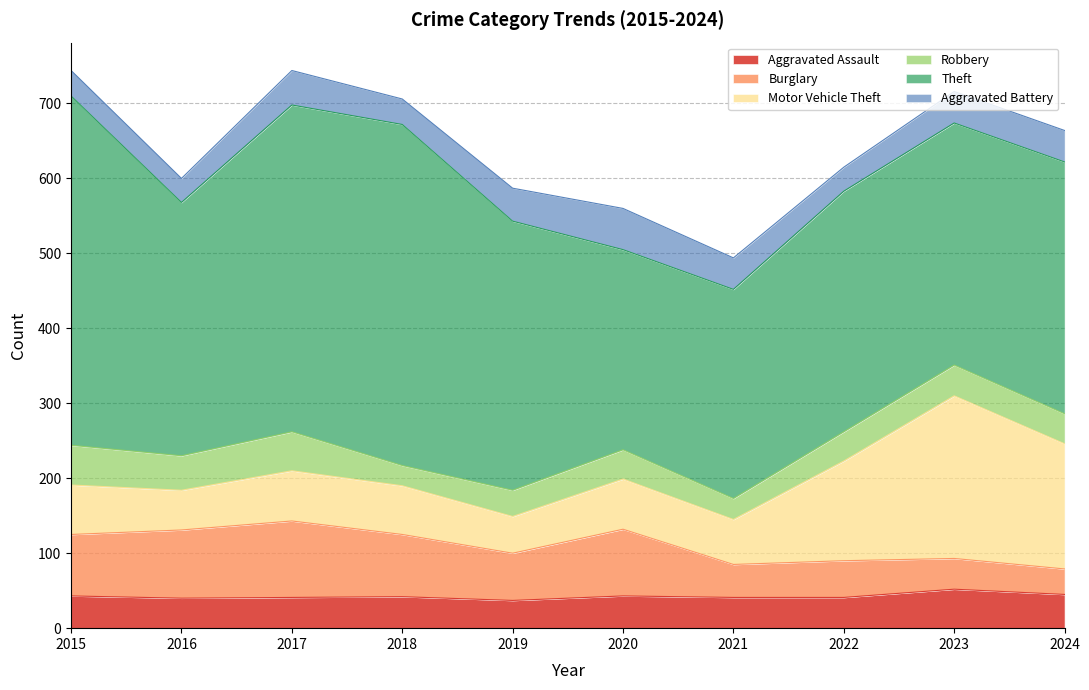

What is the minimum value for Aggravated Assault?

37